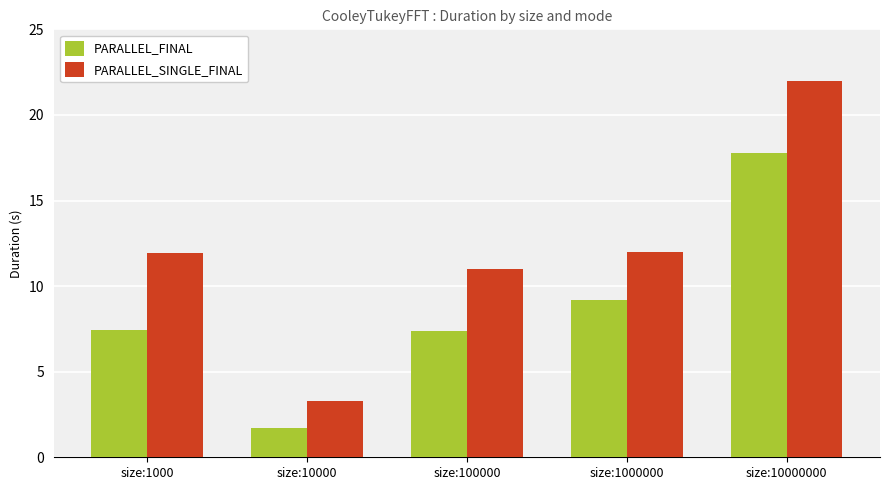

At how many categories does at least one series exceed 4?

4